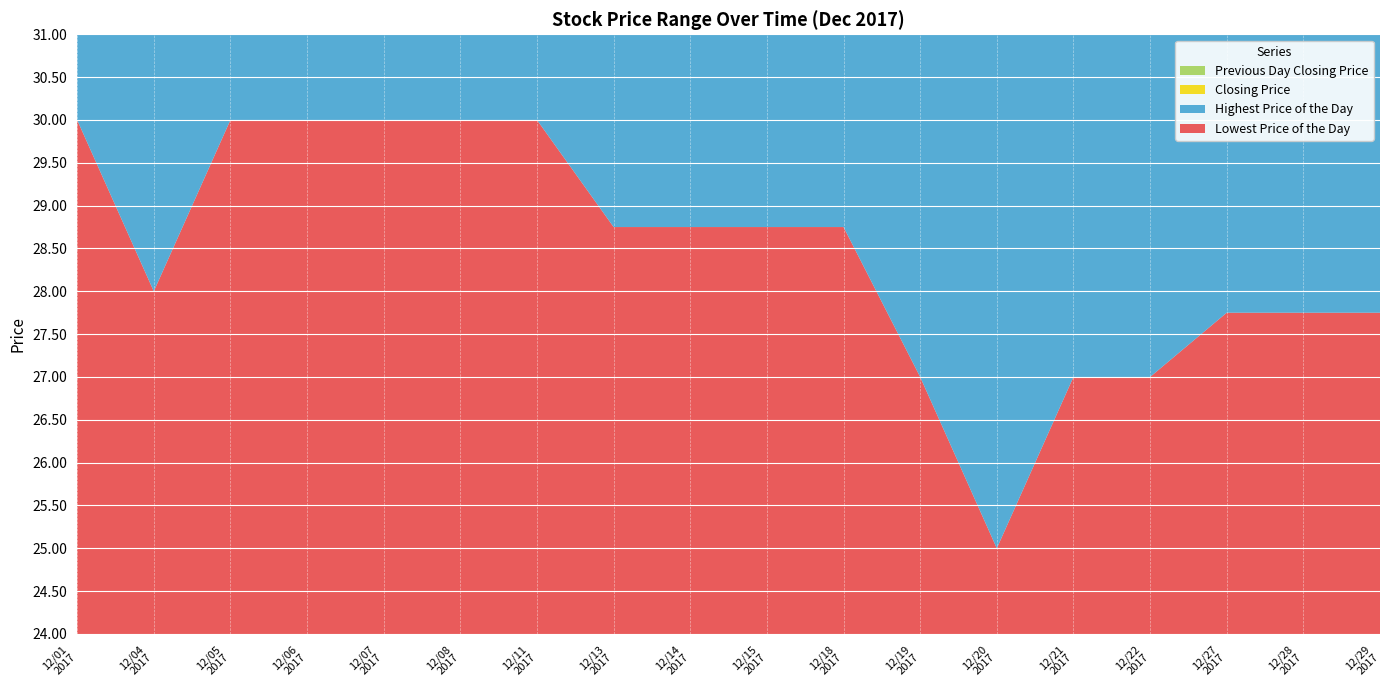

Reading left to right, transcribe all the data shown in this chart.

Lowest Price of the Day: 20171201=30.0	20171204=28.0	20171205=30.0	20171206=30.0	20171207=30.0	20171208=30.0	20171211=30.0	20171213=28.8	20171214=28.8	20171215=28.8	20171218=28.8	20171219=27.0	20171220=25.0	20171221=27.0	20171222=27.0	20171227=27.8	20171228=27.8	20171229=27.8
Highest Price of the Day: 20171201=30.0	20171204=30.0	20171205=30.0	20171206=30.0	20171207=30.0	20171208=30.0	20171211=30.0	20171213=29.0	20171214=28.8	20171215=28.8	20171218=28.8	20171219=29.0	20171220=29.0	20171221=27.0	20171222=28.5	20171227=27.8	20171228=27.8	20171229=27.8
Closing Price: 20171201=30.0	20171204=28.8	20171205=30.0	20171206=30.0	20171207=30.0	20171208=30.0	20171211=30.0	20171213=28.8	20171214=28.8	20171215=28.8	20171218=28.8	20171219=27.2	20171220=27.0	20171221=27.0	20171222=27.8	20171227=27.8	20171228=27.8	20171229=27.8
Previous Day Closing Price: 20171201=30.0	20171204=30.0	20171205=28.8	20171206=30.0	20171207=30.0	20171208=30.0	20171211=30.0	20171213=30.0	20171214=28.8	20171215=28.8	20171218=28.8	20171219=28.8	20171220=27.2	20171221=27.0	20171222=27.0	20171227=27.8	20171228=27.8	20171229=27.8